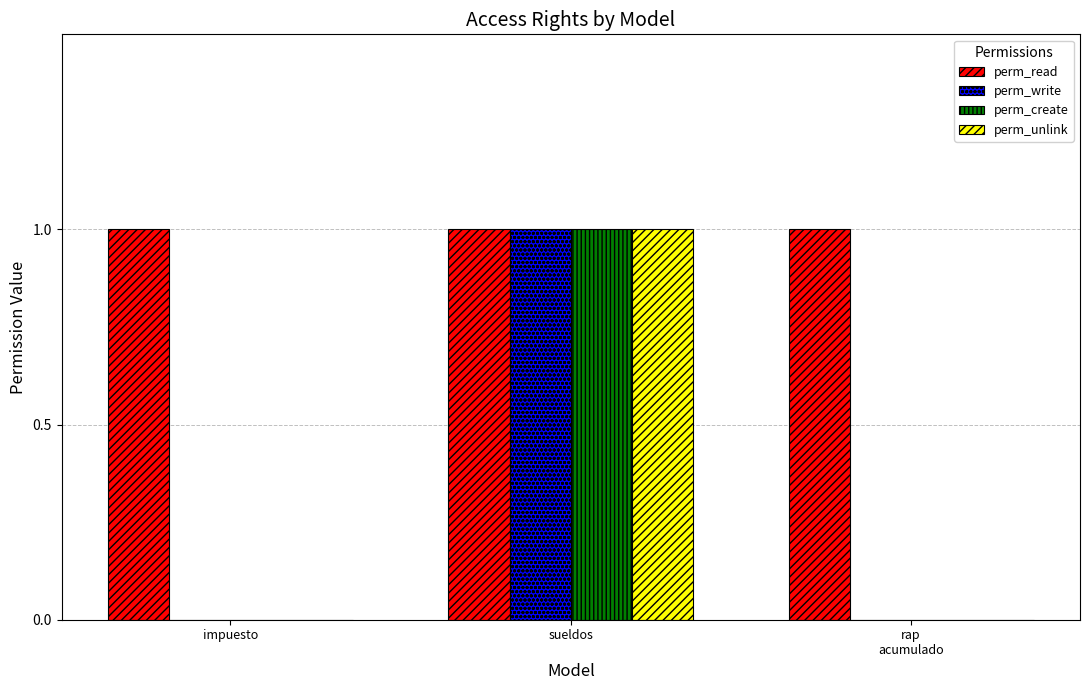

Which series has the largest total across all categories?

perm_read